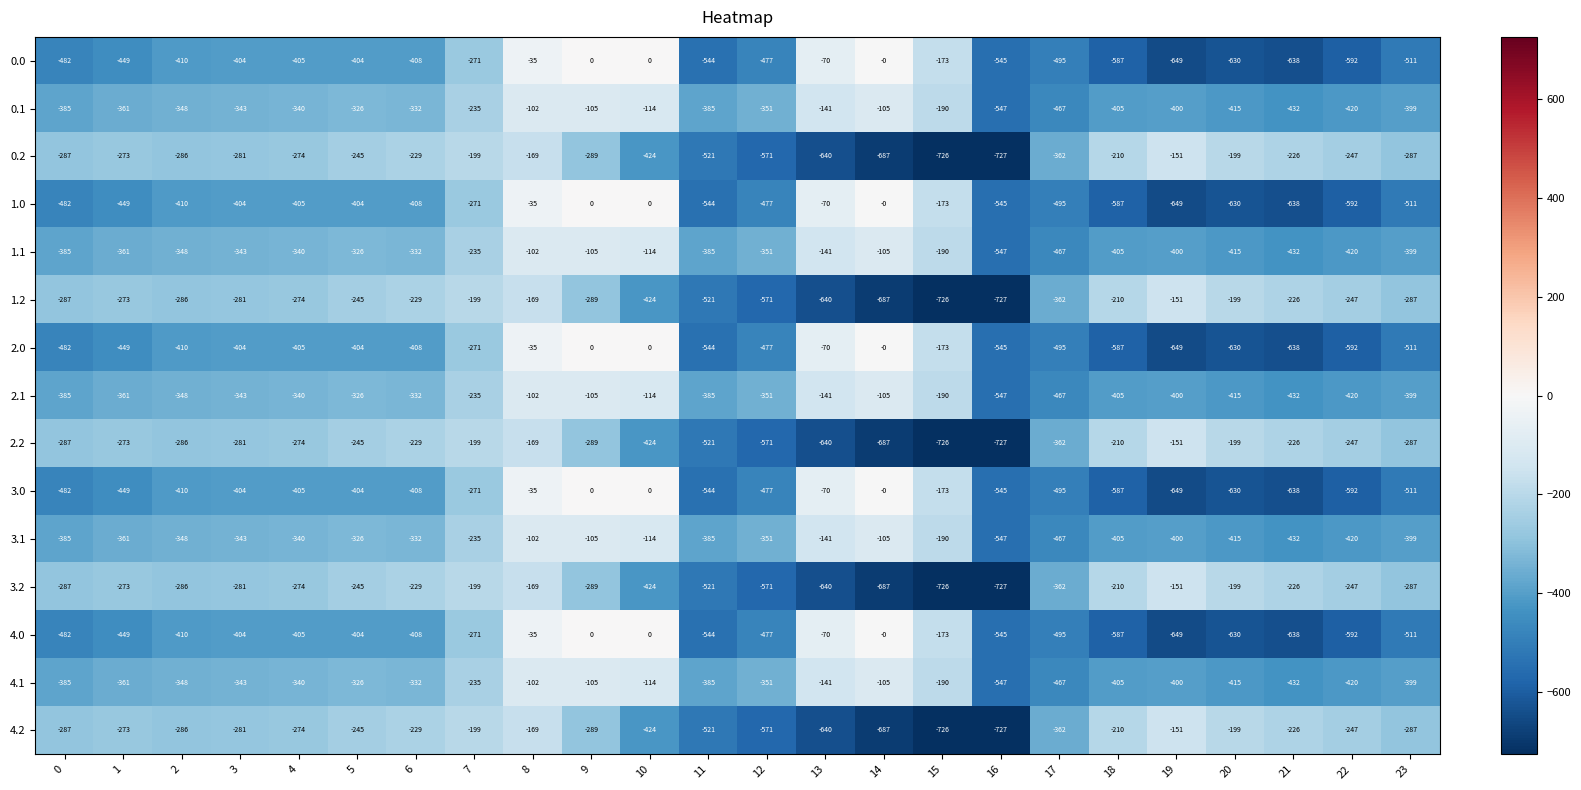

What is the total value across all series at 8?

-1530